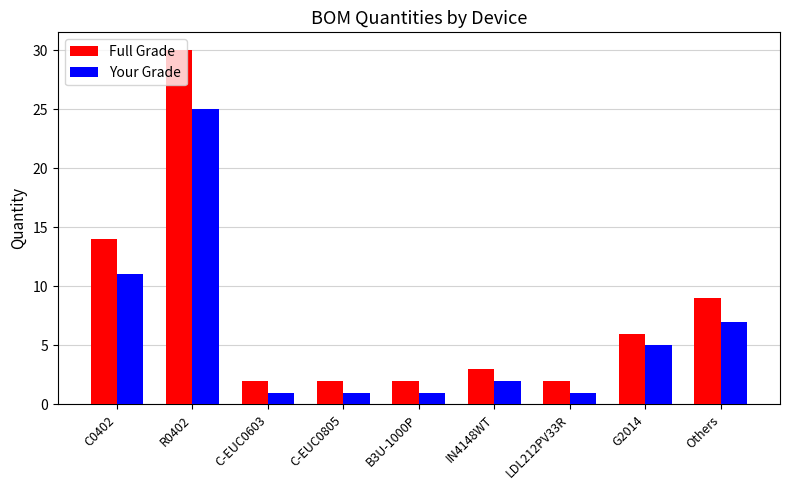

List the series in order of their overall mean, lowest first.

Your Grade, Full Grade